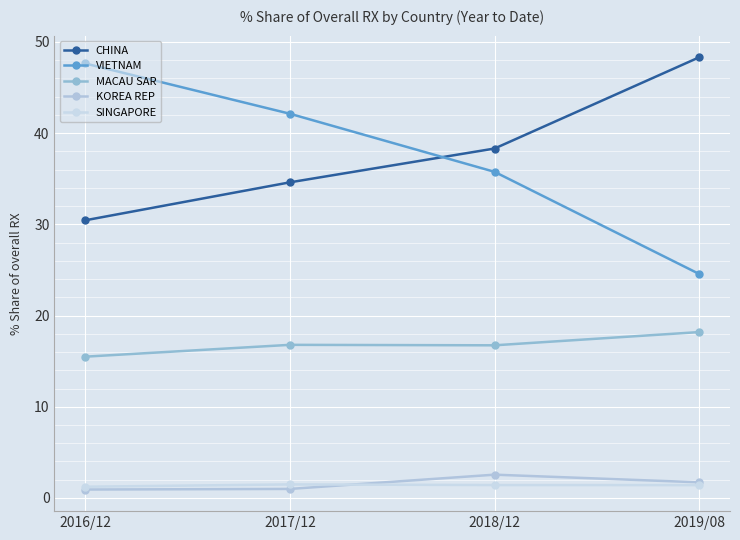

Which category has the highest value across all series?

2019/08